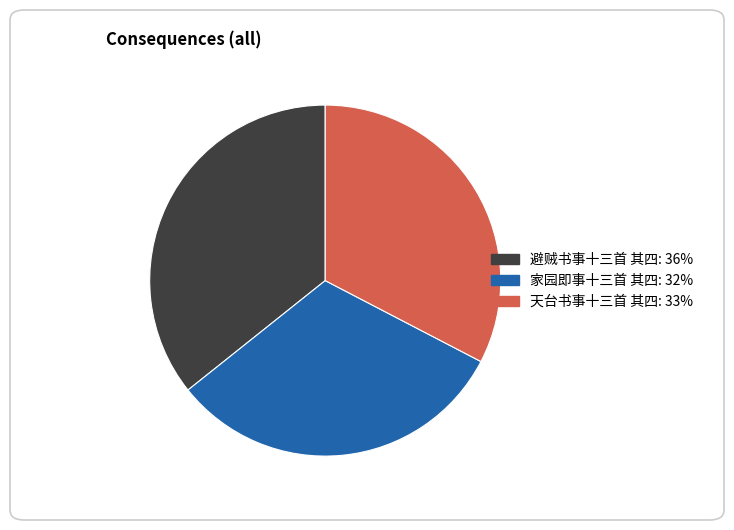

Which has a higher value, 避贼书事十三首 其四 or 天台书事十三首 其四?

避贼书事十三首 其四